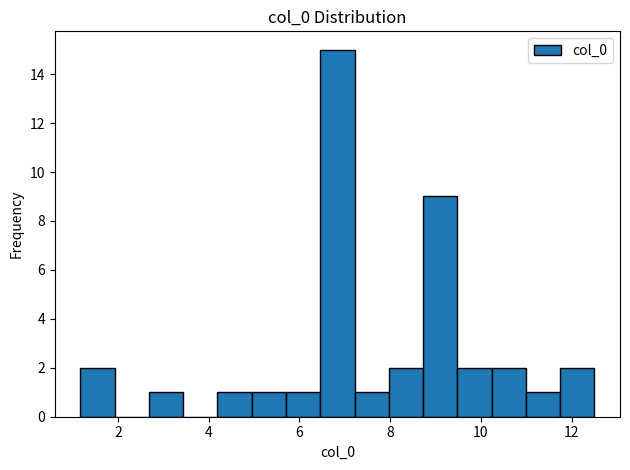

Around what value on the x-axis is the tallest bar? Give the approximate position of its centre, as read against the axis.

6.8